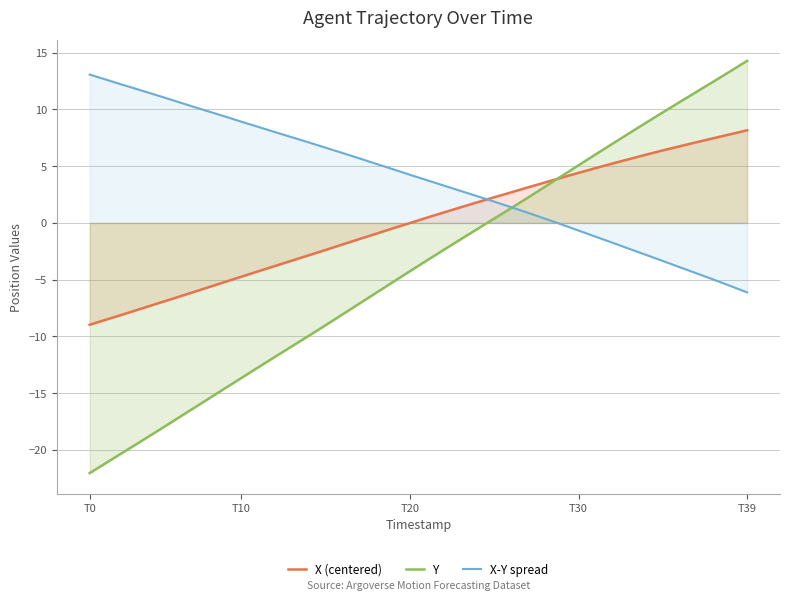

At how many categories does at least one series exceed 8?

18